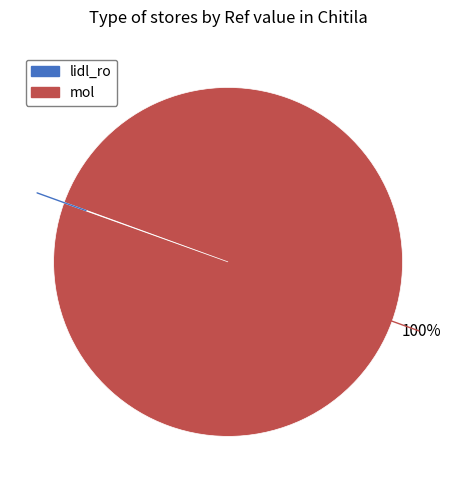

Which category has the biggest portion of the pie?

mol